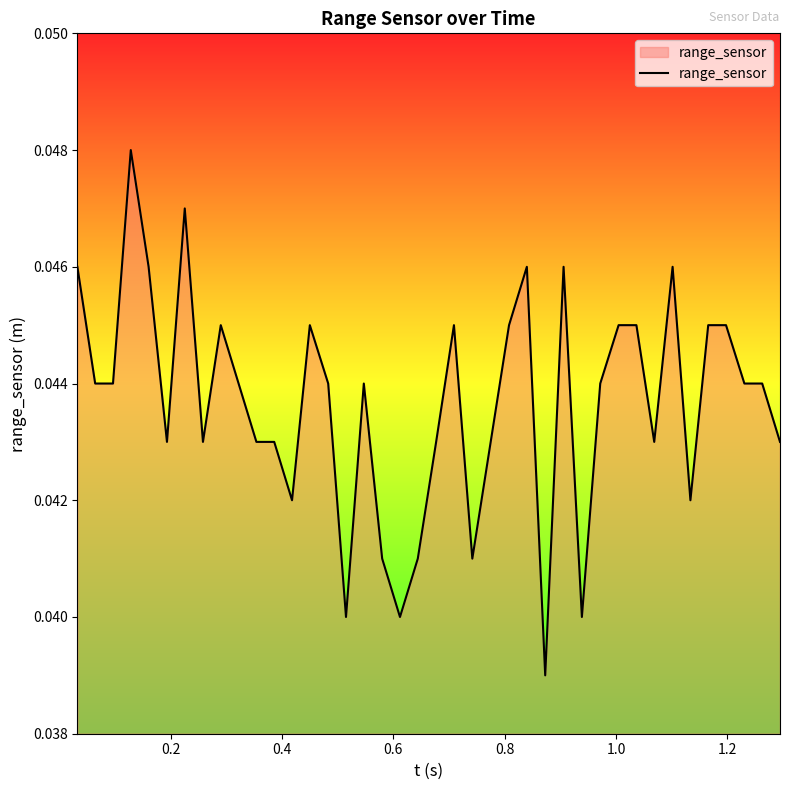

True or false: there are more than 1 points higher than both neighbors.

True